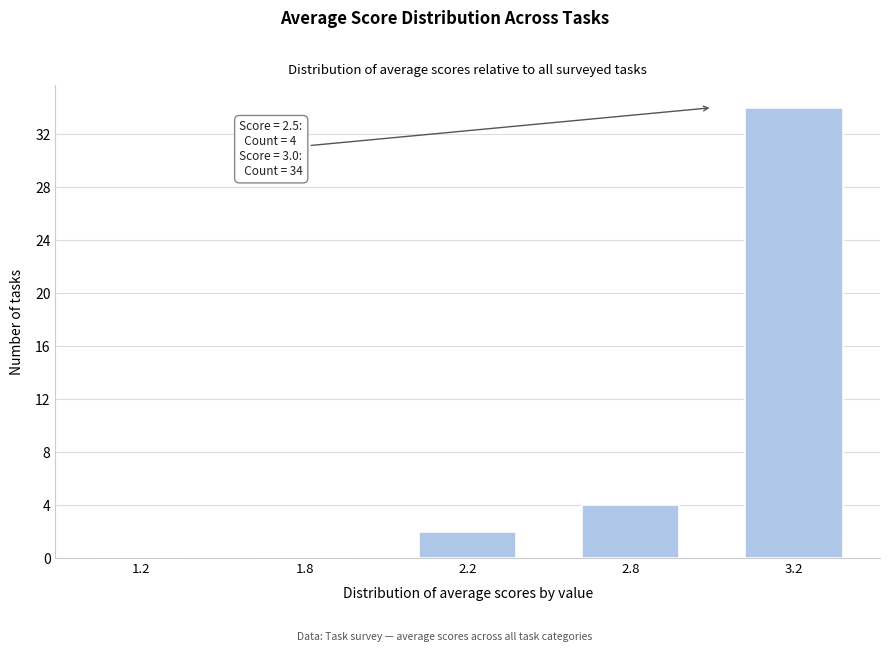

Reading right to left, extract all data points from this chart.

3.2=34	2.8=4	2.2=2	1.8=0	1.2=0